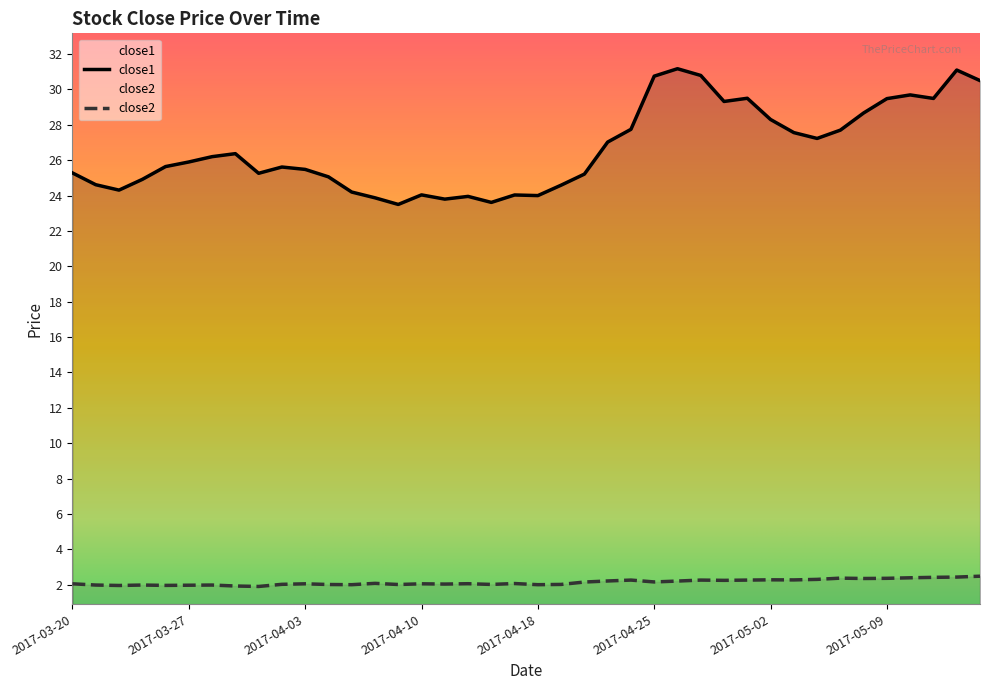

How many data points in close2 are less than 2?

8